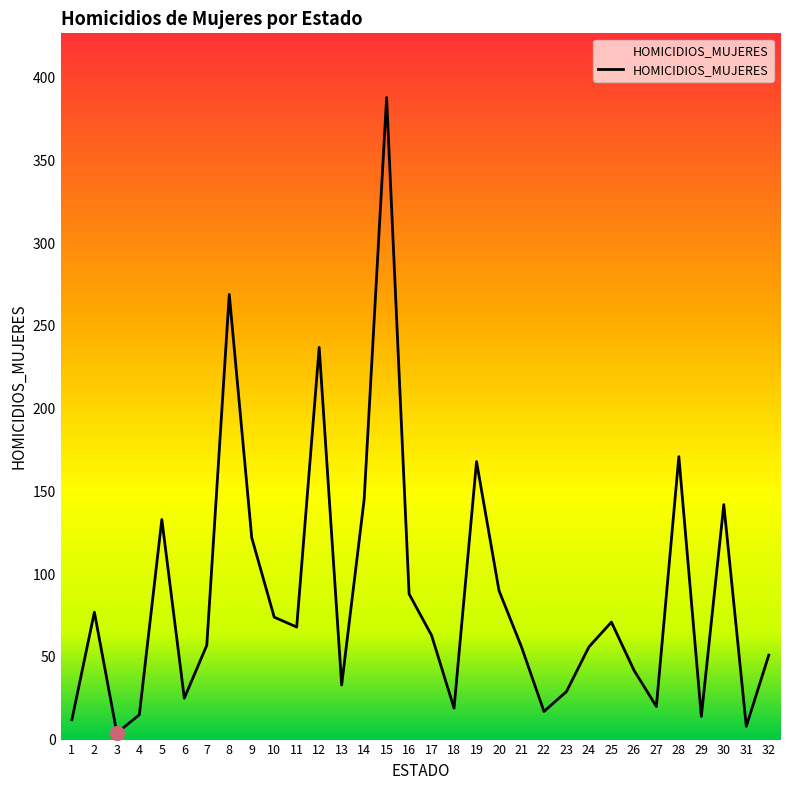

The value at 7 is 57. True or false?

True